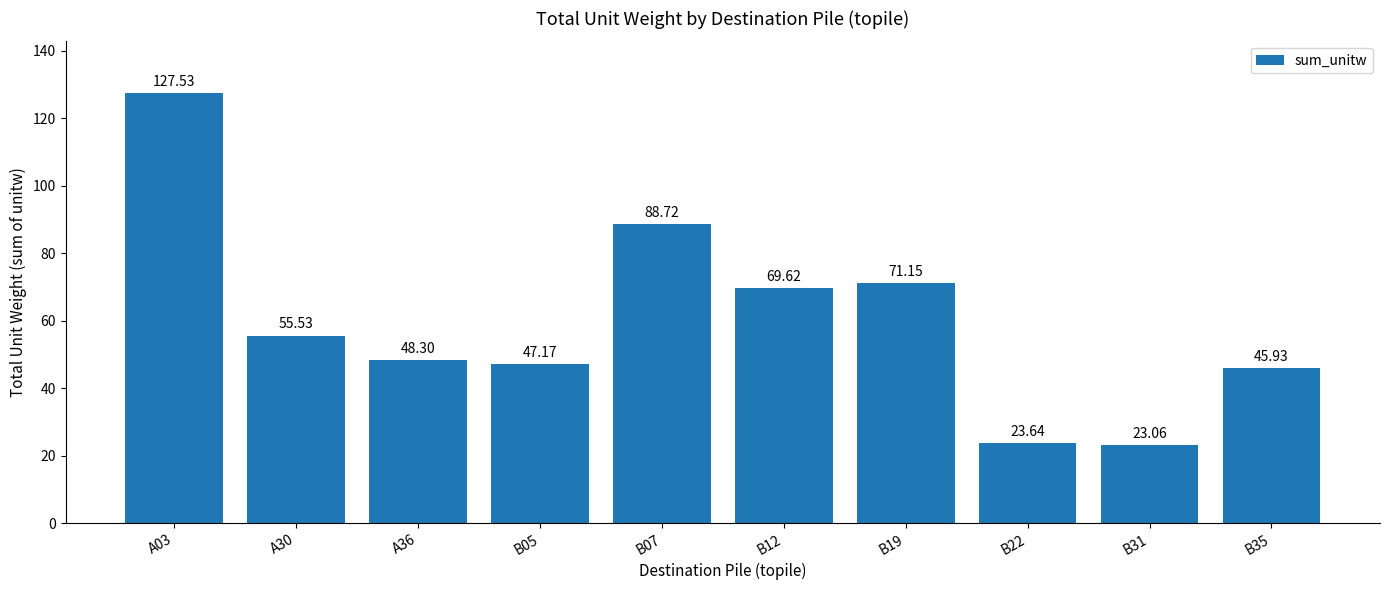

What is the label of the 7th bar from the left?

B19